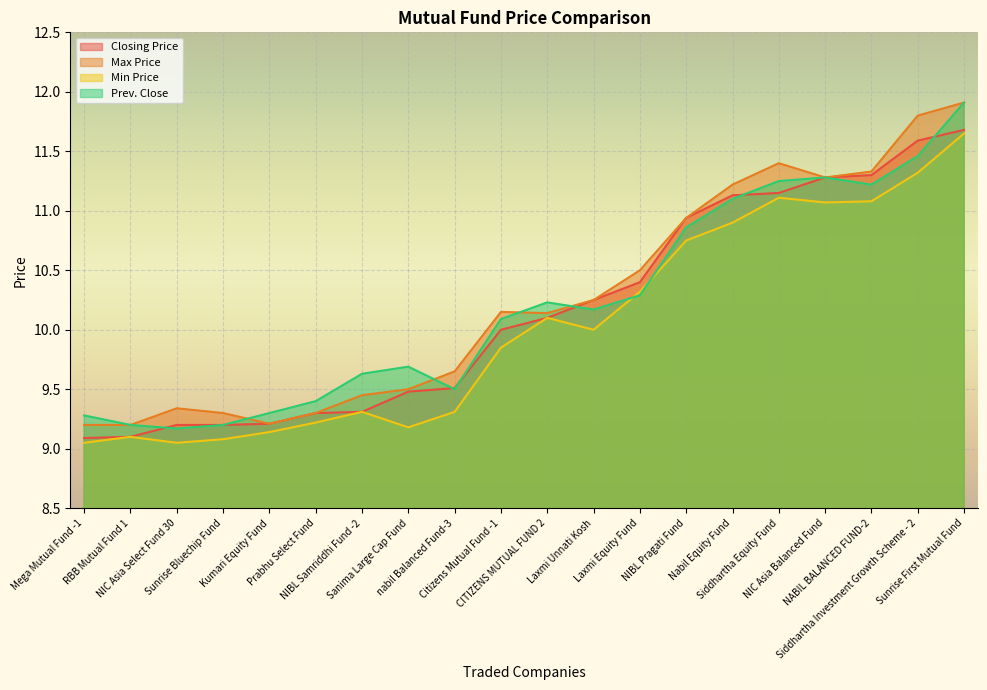

What is the greatest value displayed?

11.9